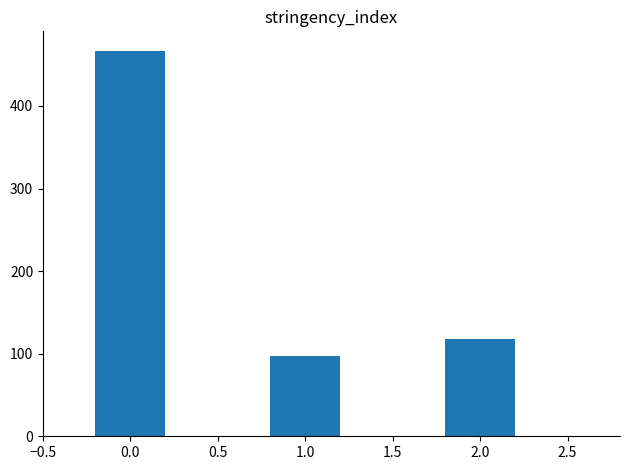

What is the ratio of the value at 0.0 to the value at 2.0?

4.0